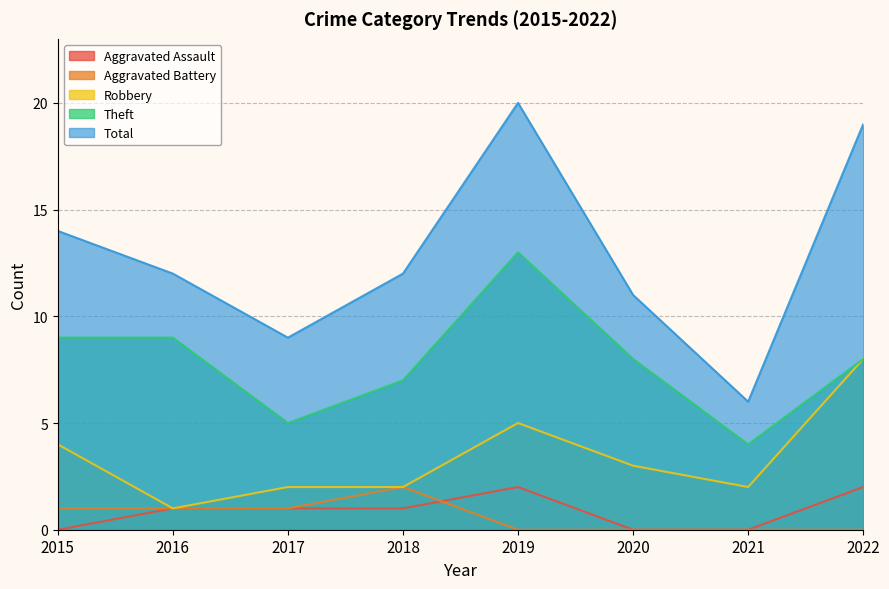

True or false: Total has more than 1 points higher than both neighbors.

False